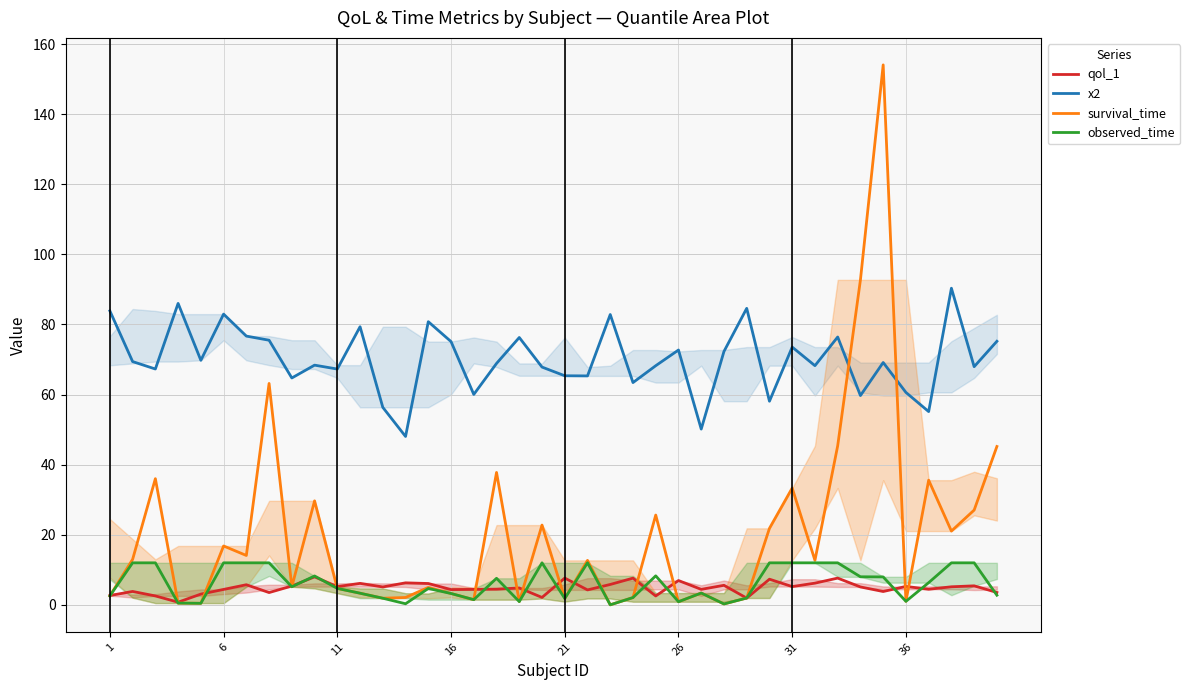

How many values in the qol_1 series exceed 5?

21